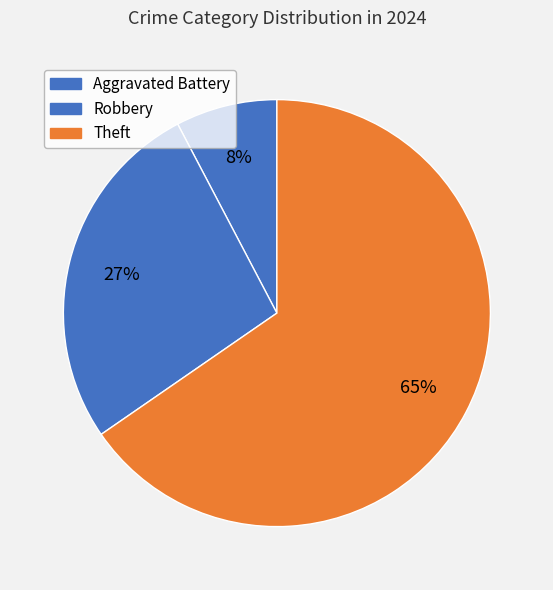

Count the number of slices in the pie.

3